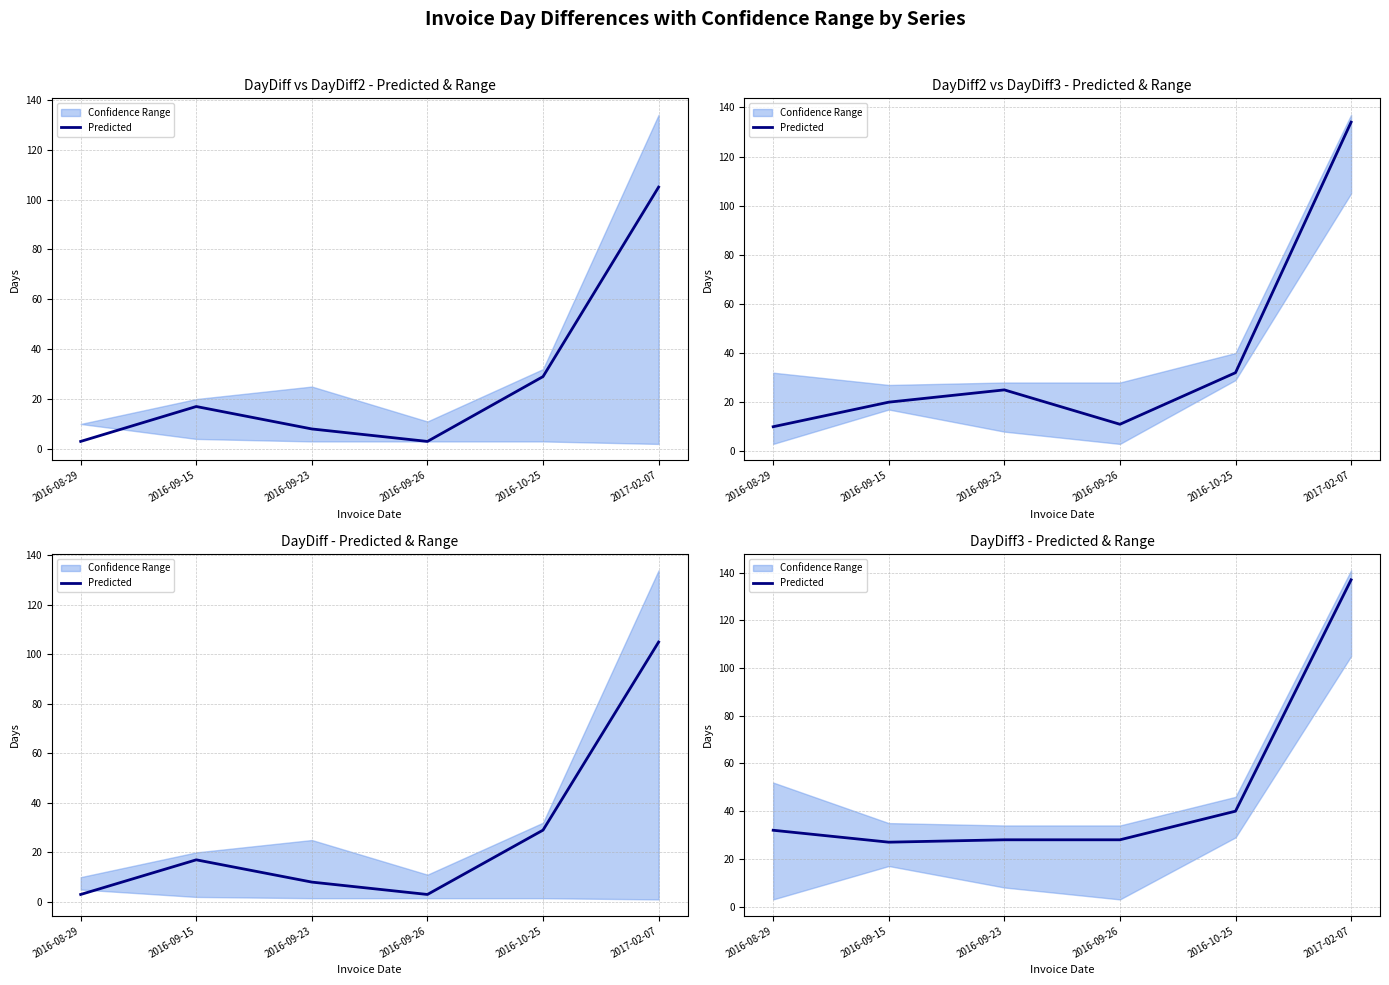

The chart shows a value of 40 at 2016-10-25. True or false?

True